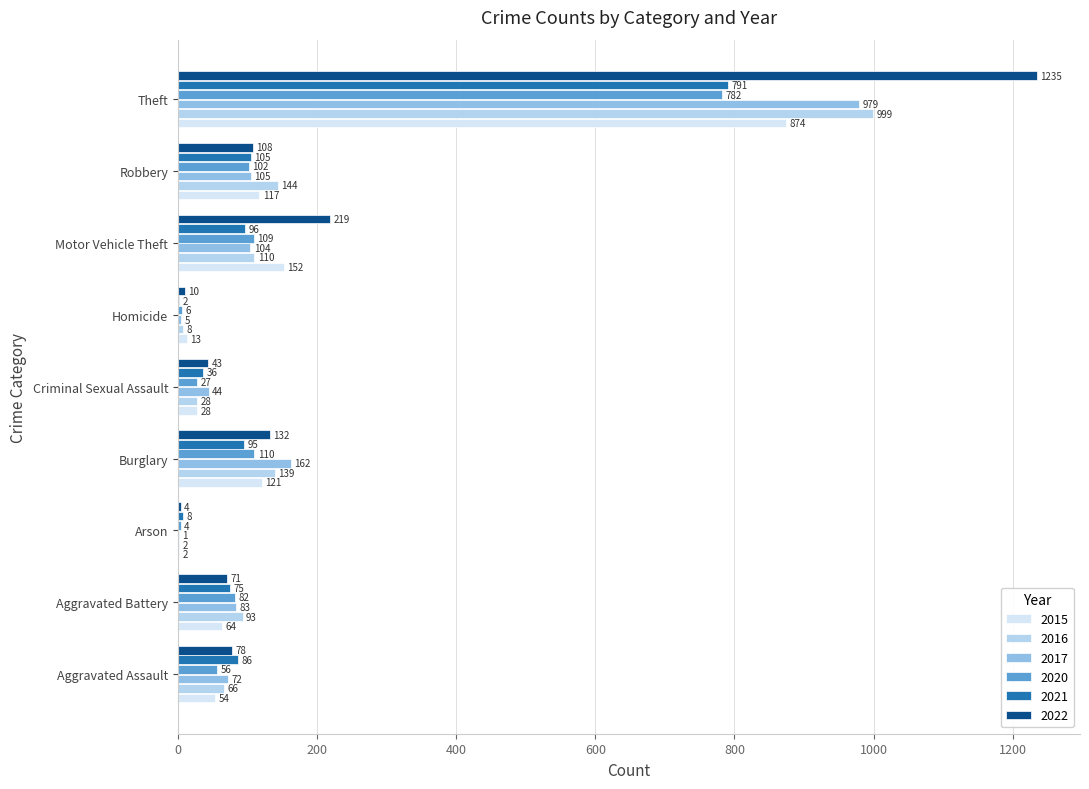

Between Motor Vehicle Theft and Robbery, which series saw the biggest shift?

2022